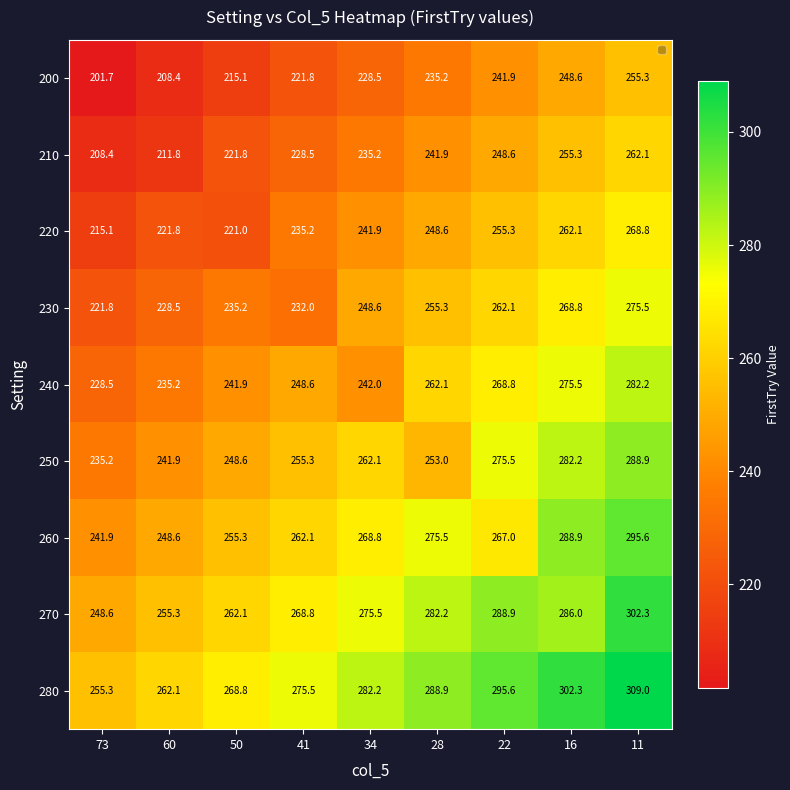

True or false: 220 has a value of 87.1 at 28.

False